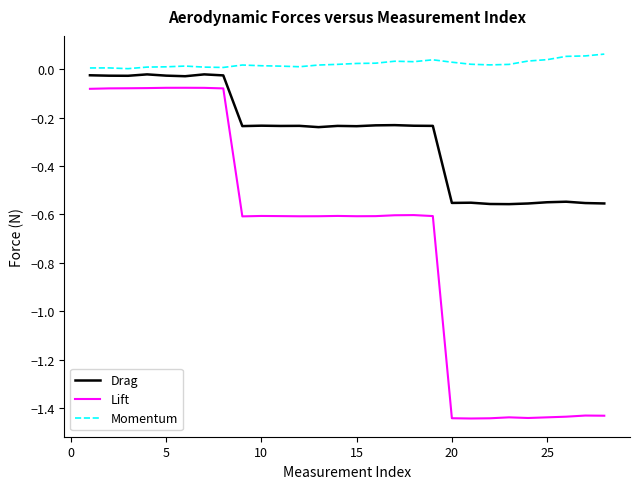

What is the difference between the maximum and minimum values in the Drag series?

0.5